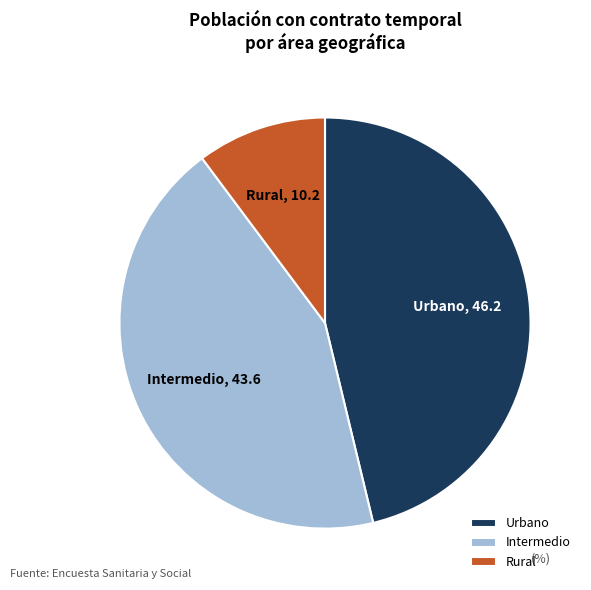

Which slice is the largest?

Urbano